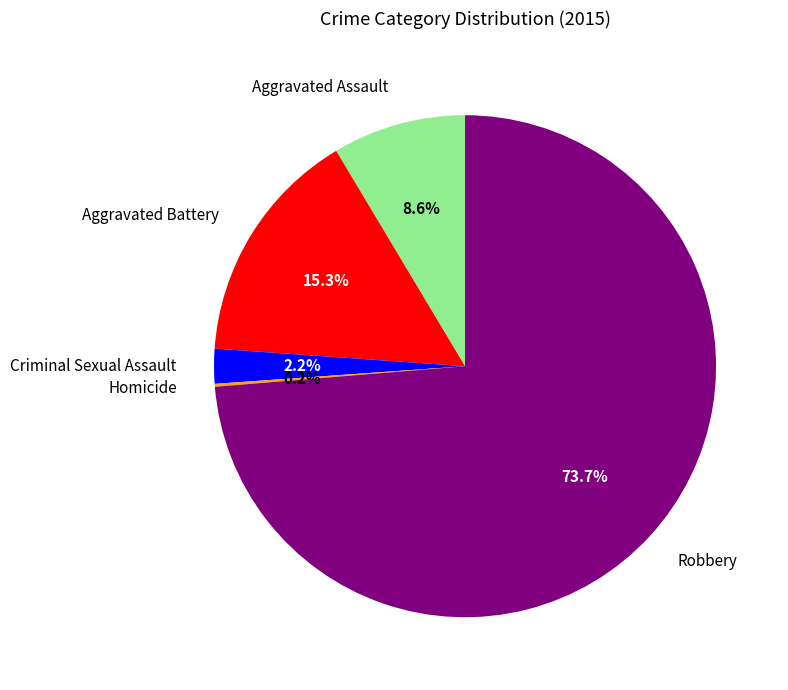

Between Robbery and Criminal Sexual Assault, which is larger?

Robbery